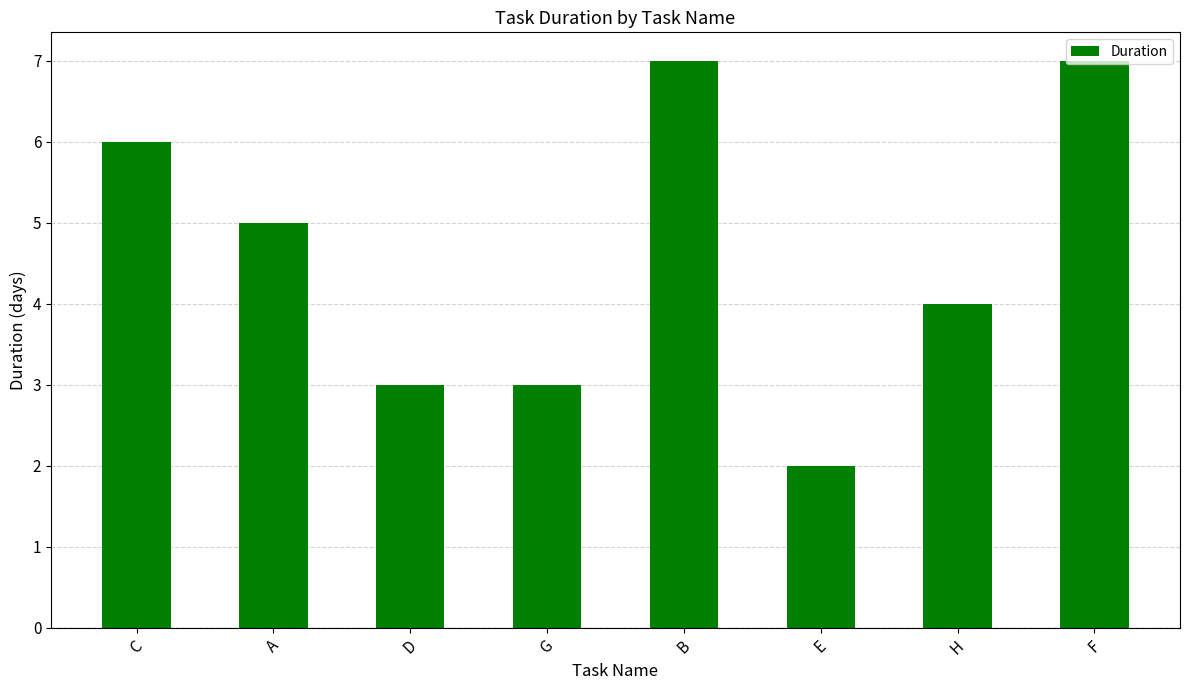

Is it true that the value at D is 3?

True